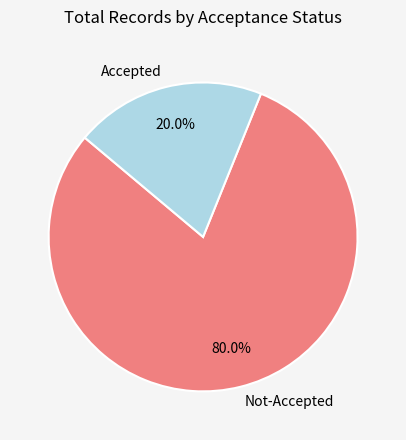

How many slices are in this pie chart?

2